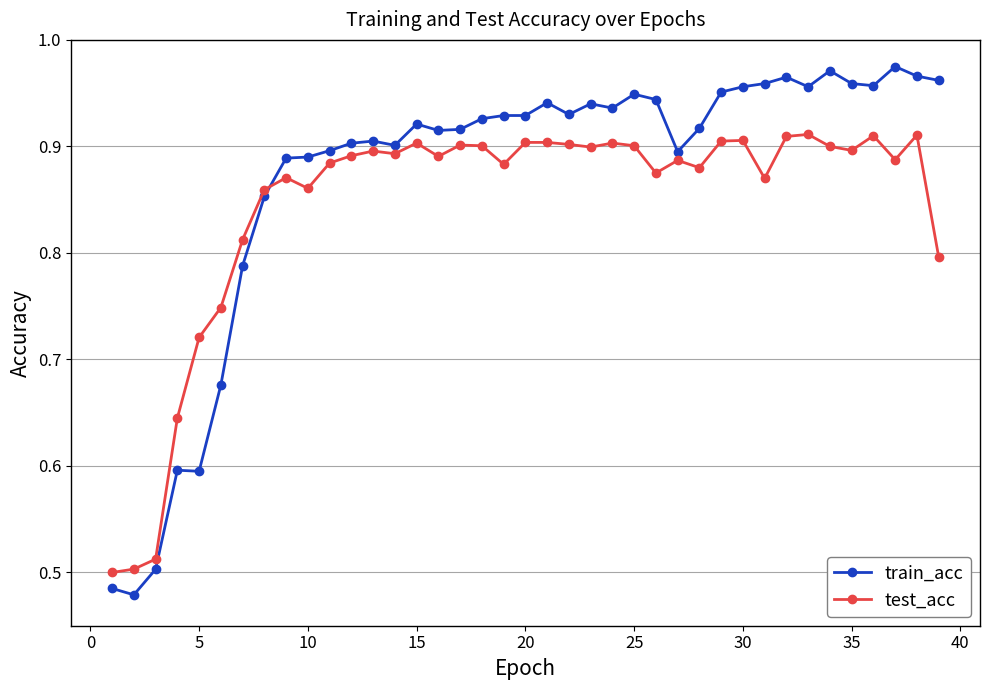

True or false: train_acc and test_acc intersect in this chart.

True